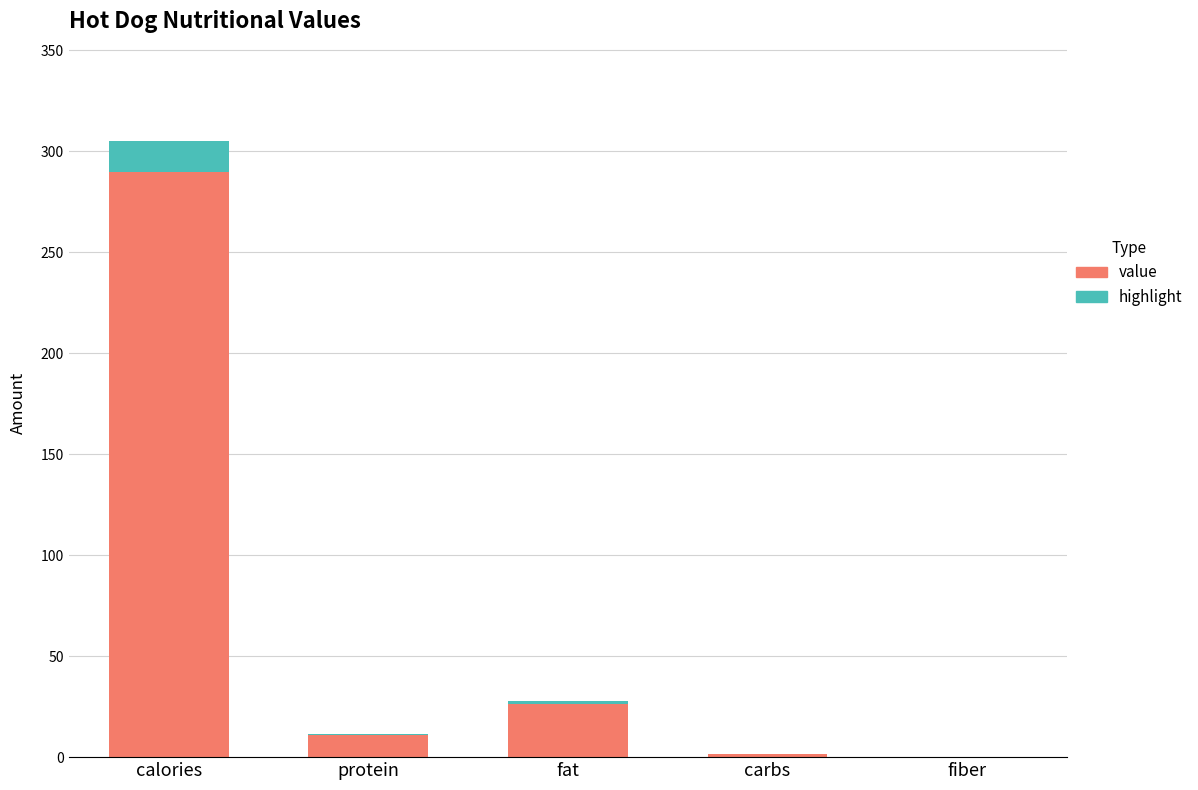

Reading right to left, transcribe the values for value.

fiber=0.0	carbs=1.6	fat=26.3	protein=11.0	calories=289.8